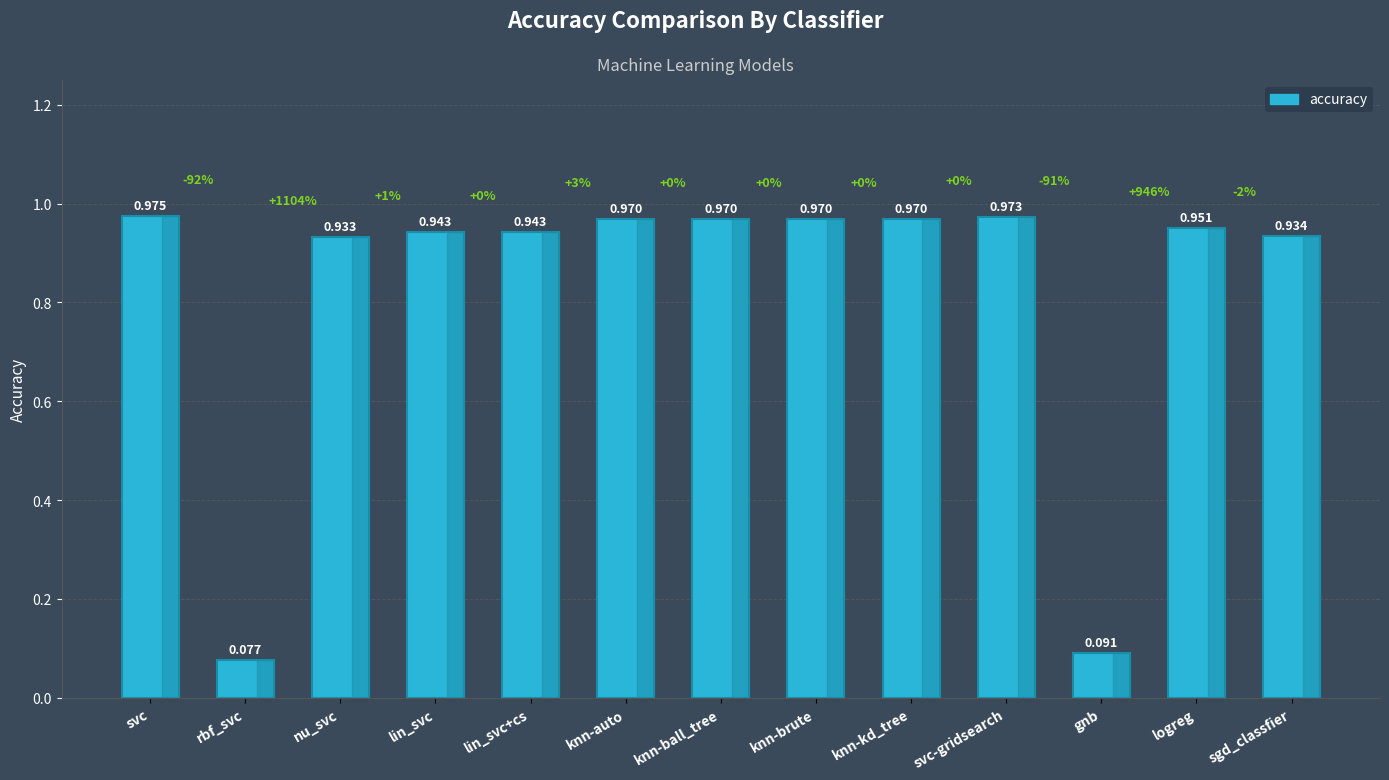

Which label corresponds to the largest value in the chart?

svc